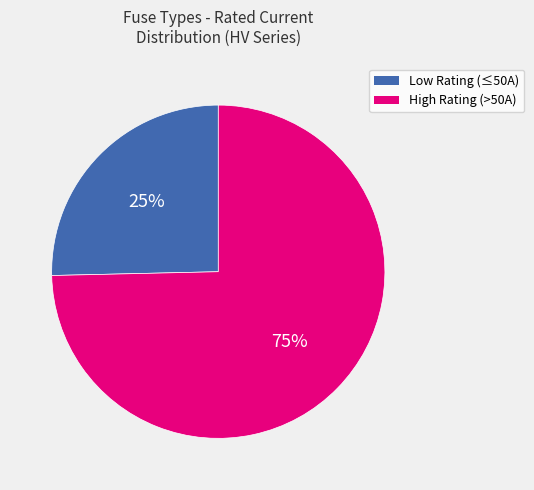

To the nearest percent, what is the average slice percentage?

50%